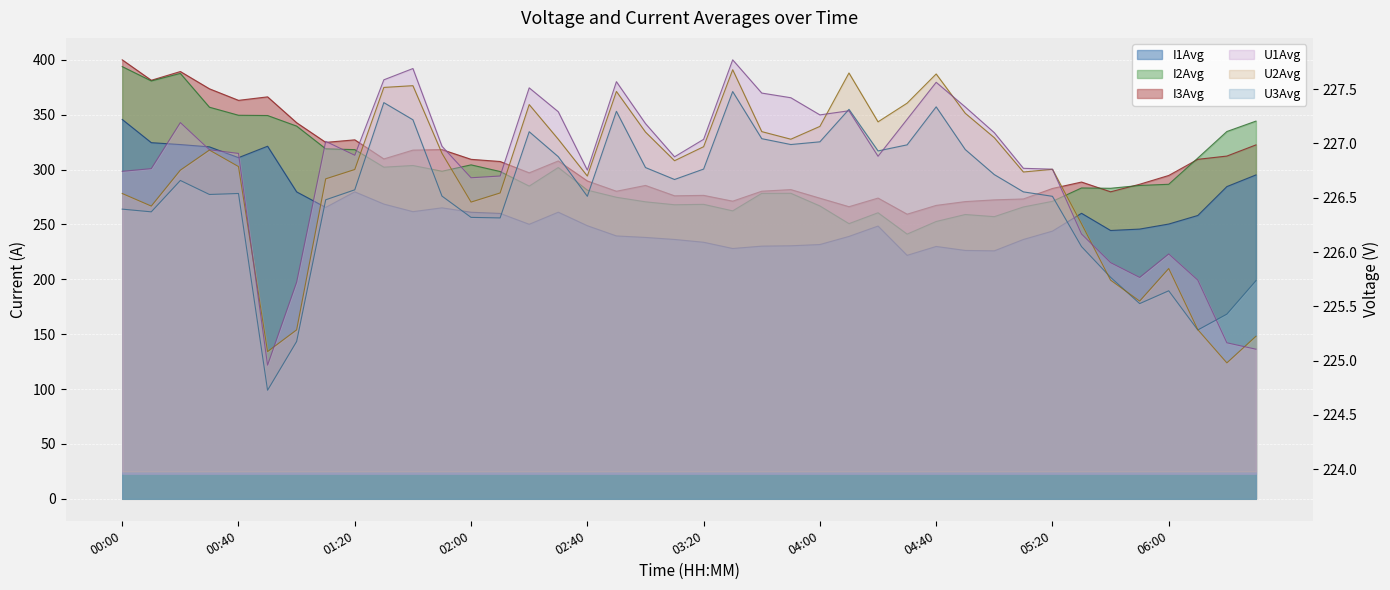

Is the value of U3Avg at 04:10 greater than the value of I1Avg at 01:40?

No